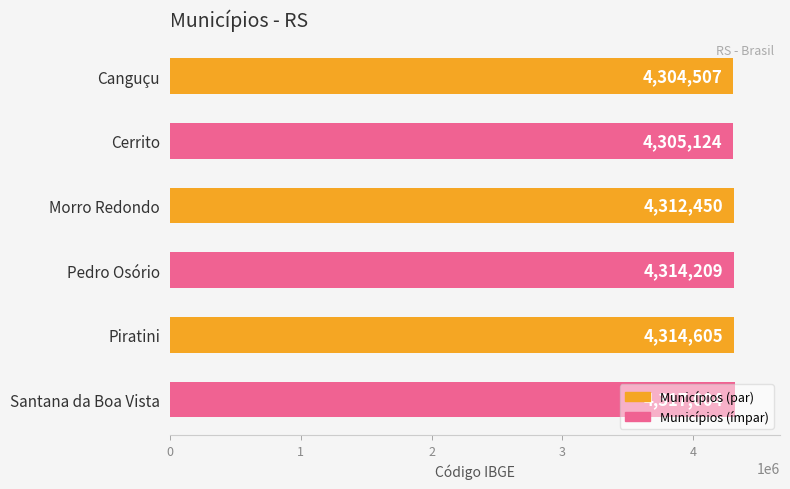

How many bars are there in total?

6